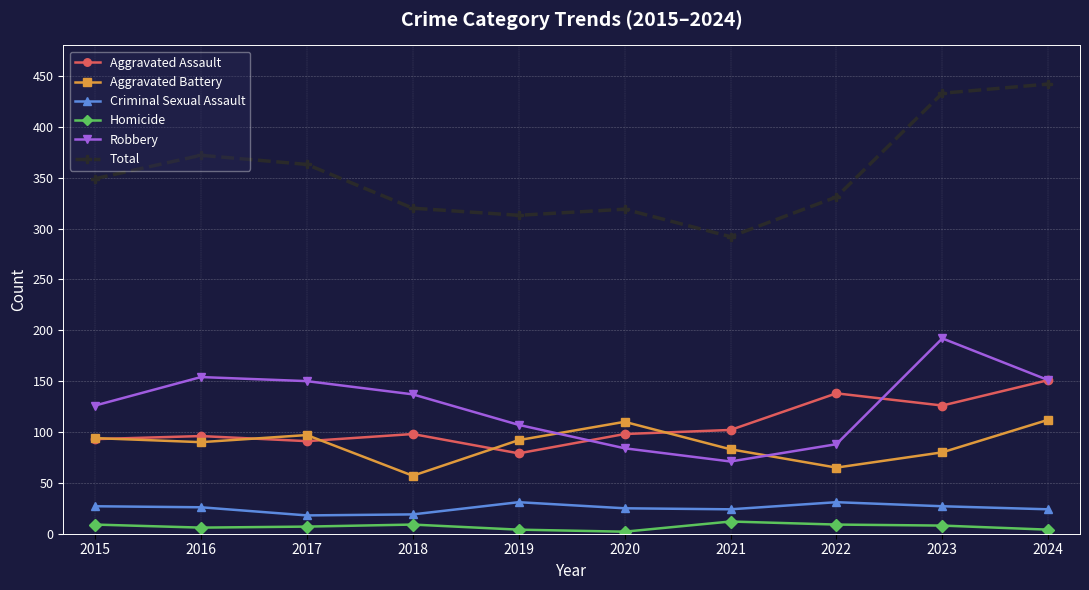

Which label corresponds to the largest value in the chart?

2024